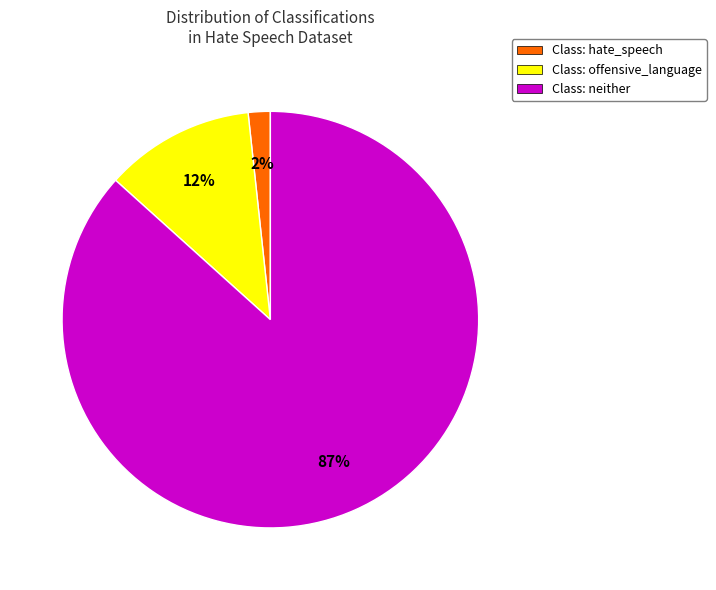

To the nearest percent, what is the average slice percentage?

33%